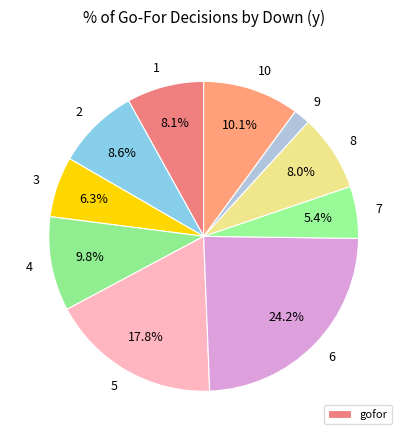

How many segments does this pie chart have?

10